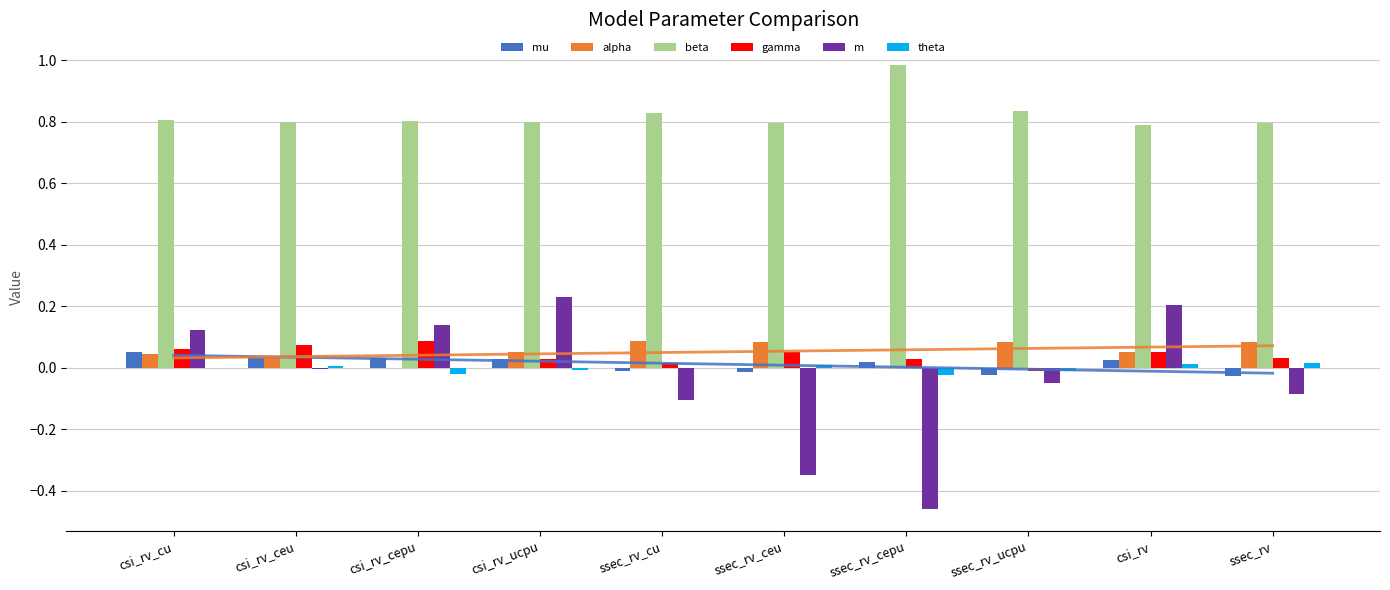

Rank the series by their maximum value, from highest to lowest.

beta, m, gamma, alpha, mu, theta